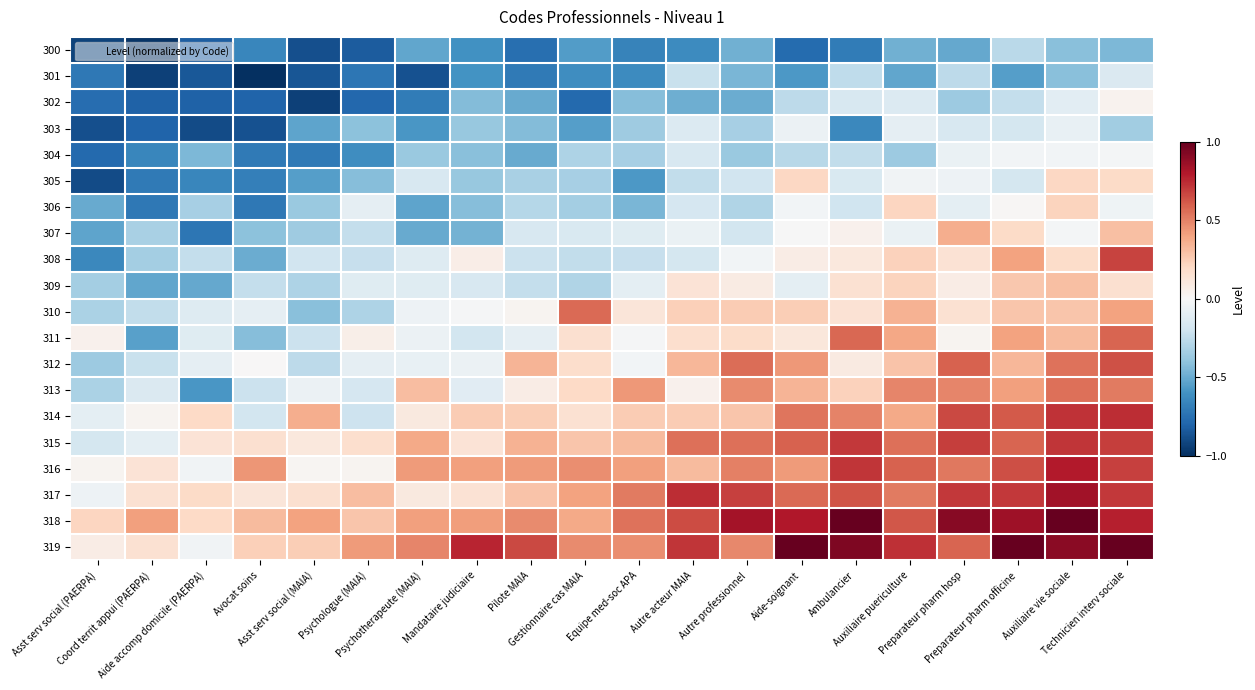

Reading right to left, what are all the values shown in this chart?

300: Technicien interv sociale=-0.5	Auxiliaire vie sociale=-0.4	Preparateur pharm officine=-0.3	Preparateur pharm hosp=-0.5	Auxiliaire puericulture=-0.5	Ambulancier=-0.7	Aide-soignant=-0.8	Autre professionnel=-0.5	Autre acteur MAIA=-0.6	Equipe med-soc APA=-0.7	Gestionnaire cas MAIA=-0.6	Pilote MAIA=-0.8	Mandataire judiciaire=-0.6	Psychotherapeute (MAIA)=-0.5	Psychologue (MAIA)=-0.8	Asst serv social (MAIA)=-0.9	Avocat soins=-0.7	Aide accomp domicile (PAERPA)=-0.8	Coord territ appui (PAERPA)=-1.0	Asst serv social (PAERPA)=-0.9
301: Technicien interv sociale=-0.1	Auxiliaire vie sociale=-0.4	Preparateur pharm officine=-0.6	Preparateur pharm hosp=-0.3	Auxiliaire puericulture=-0.5	Ambulancier=-0.3	Aide-soignant=-0.6	Autre professionnel=-0.5	Autre acteur MAIA=-0.2	Equipe med-soc APA=-0.6	Gestionnaire cas MAIA=-0.6	Pilote MAIA=-0.7	Mandataire judiciaire=-0.6	Psychotherapeute (MAIA)=-0.9	Psychologue (MAIA)=-0.7	Asst serv social (MAIA)=-0.9	Avocat soins=-1.0	Aide accomp domicile (PAERPA)=-0.8	Coord territ appui (PAERPA)=-0.9	Asst serv social (PAERPA)=-0.7
302: Technicien interv sociale=0.0	Auxiliaire vie sociale=-0.1	Preparateur pharm officine=-0.2	Preparateur pharm hosp=-0.4	Auxiliaire puericulture=-0.1	Ambulancier=-0.2	Aide-soignant=-0.3	Autre professionnel=-0.5	Autre acteur MAIA=-0.5	Equipe med-soc APA=-0.4	Gestionnaire cas MAIA=-0.8	Pilote MAIA=-0.5	Mandataire judiciaire=-0.4	Psychotherapeute (MAIA)=-0.7	Psychologue (MAIA)=-0.8	Asst serv social (MAIA)=-0.9	Avocat soins=-0.8	Aide accomp domicile (PAERPA)=-0.8	Coord territ appui (PAERPA)=-0.8	Asst serv social (PAERPA)=-0.8
303: Technicien interv sociale=-0.3	Auxiliaire vie sociale=-0.1	Preparateur pharm officine=-0.2	Preparateur pharm hosp=-0.2	Auxiliaire puericulture=-0.1	Ambulancier=-0.6	Aide-soignant=-0.1	Autre professionnel=-0.3	Autre acteur MAIA=-0.1	Equipe med-soc APA=-0.4	Gestionnaire cas MAIA=-0.5	Pilote MAIA=-0.4	Mandataire judiciaire=-0.4	Psychotherapeute (MAIA)=-0.6	Psychologue (MAIA)=-0.4	Asst serv social (MAIA)=-0.5	Avocat soins=-0.9	Aide accomp domicile (PAERPA)=-0.9	Coord territ appui (PAERPA)=-0.8	Asst serv social (PAERPA)=-0.9
304: Technicien interv sociale=-0.0	Auxiliaire vie sociale=-0.0	Preparateur pharm officine=-0.0	Preparateur pharm hosp=-0.1	Auxiliaire puericulture=-0.4	Ambulancier=-0.2	Aide-soignant=-0.3	Autre professionnel=-0.4	Autre acteur MAIA=-0.2	Equipe med-soc APA=-0.3	Gestionnaire cas MAIA=-0.3	Pilote MAIA=-0.5	Mandataire judiciaire=-0.4	Psychotherapeute (MAIA)=-0.4	Psychologue (MAIA)=-0.6	Asst serv social (MAIA)=-0.7	Avocat soins=-0.7	Aide accomp domicile (PAERPA)=-0.4	Coord territ appui (PAERPA)=-0.7	Asst serv social (PAERPA)=-0.8
305: Technicien interv sociale=0.2	Auxiliaire vie sociale=0.2	Preparateur pharm officine=-0.2	Preparateur pharm hosp=-0.0	Auxiliaire puericulture=-0.0	Ambulancier=-0.2	Aide-soignant=0.2	Autre professionnel=-0.2	Autre acteur MAIA=-0.2	Equipe med-soc APA=-0.6	Gestionnaire cas MAIA=-0.3	Pilote MAIA=-0.3	Mandataire judiciaire=-0.4	Psychotherapeute (MAIA)=-0.2	Psychologue (MAIA)=-0.4	Asst serv social (MAIA)=-0.5	Avocat soins=-0.7	Aide accomp domicile (PAERPA)=-0.7	Coord territ appui (PAERPA)=-0.7	Asst serv social (PAERPA)=-0.9
306: Technicien interv sociale=-0.0	Auxiliaire vie sociale=0.2	Preparateur pharm officine=0.0	Preparateur pharm hosp=-0.1	Auxiliaire puericulture=0.2	Ambulancier=-0.2	Aide-soignant=-0.0	Autre professionnel=-0.3	Autre acteur MAIA=-0.2	Equipe med-soc APA=-0.5	Gestionnaire cas MAIA=-0.3	Pilote MAIA=-0.3	Mandataire judiciaire=-0.4	Psychotherapeute (MAIA)=-0.5	Psychologue (MAIA)=-0.1	Asst serv social (MAIA)=-0.4	Avocat soins=-0.7	Aide accomp domicile (PAERPA)=-0.3	Coord territ appui (PAERPA)=-0.7	Asst serv social (PAERPA)=-0.5
307: Technicien interv sociale=0.3	Auxiliaire vie sociale=-0.0	Preparateur pharm officine=0.2	Preparateur pharm hosp=0.4	Auxiliaire puericulture=-0.1	Ambulancier=0.0	Aide-soignant=-0.0	Autre professionnel=-0.2	Autre acteur MAIA=-0.1	Equipe med-soc APA=-0.1	Gestionnaire cas MAIA=-0.2	Pilote MAIA=-0.2	Mandataire judiciaire=-0.5	Psychotherapeute (MAIA)=-0.5	Psychologue (MAIA)=-0.2	Asst serv social (MAIA)=-0.4	Avocat soins=-0.4	Aide accomp domicile (PAERPA)=-0.7	Coord territ appui (PAERPA)=-0.3	Asst serv social (PAERPA)=-0.5
308: Technicien interv sociale=0.7	Auxiliaire vie sociale=0.2	Preparateur pharm officine=0.4	Preparateur pharm hosp=0.1	Auxiliaire puericulture=0.2	Ambulancier=0.1	Aide-soignant=0.1	Autre professionnel=-0.0	Autre acteur MAIA=-0.2	Equipe med-soc APA=-0.2	Gestionnaire cas MAIA=-0.2	Pilote MAIA=-0.2	Mandataire judiciaire=0.1	Psychotherapeute (MAIA)=-0.1	Psychologue (MAIA)=-0.2	Asst serv social (MAIA)=-0.2	Avocat soins=-0.5	Aide accomp domicile (PAERPA)=-0.2	Coord territ appui (PAERPA)=-0.3	Asst serv social (PAERPA)=-0.6
309: Technicien interv sociale=0.2	Auxiliaire vie sociale=0.3	Preparateur pharm officine=0.3	Preparateur pharm hosp=0.1	Auxiliaire puericulture=0.2	Ambulancier=0.2	Aide-soignant=-0.1	Autre professionnel=0.1	Autre acteur MAIA=0.1	Equipe med-soc APA=-0.1	Gestionnaire cas MAIA=-0.3	Pilote MAIA=-0.2	Mandataire judiciaire=-0.2	Psychotherapeute (MAIA)=-0.1	Psychologue (MAIA)=-0.1	Asst serv social (MAIA)=-0.3	Avocat soins=-0.2	Aide accomp domicile (PAERPA)=-0.5	Coord territ appui (PAERPA)=-0.5	Asst serv social (PAERPA)=-0.3
310: Technicien interv sociale=0.4	Auxiliaire vie sociale=0.3	Preparateur pharm officine=0.3	Preparateur pharm hosp=0.2	Auxiliaire puericulture=0.3	Ambulancier=0.1	Aide-soignant=0.2	Autre professionnel=0.3	Autre acteur MAIA=0.2	Equipe med-soc APA=0.1	Gestionnaire cas MAIA=0.6	Pilote MAIA=0.0	Mandataire judiciaire=-0.0	Psychotherapeute (MAIA)=-0.1	Psychologue (MAIA)=-0.3	Asst serv social (MAIA)=-0.4	Avocat soins=-0.1	Aide accomp domicile (PAERPA)=-0.1	Coord territ appui (PAERPA)=-0.2	Asst serv social (PAERPA)=-0.3
311: Technicien interv sociale=0.6	Auxiliaire vie sociale=0.3	Preparateur pharm officine=0.4	Preparateur pharm hosp=0.0	Auxiliaire puericulture=0.4	Ambulancier=0.6	Aide-soignant=0.1	Autre professionnel=0.2	Autre acteur MAIA=0.2	Equipe med-soc APA=-0.0	Gestionnaire cas MAIA=0.2	Pilote MAIA=-0.1	Mandataire judiciaire=-0.2	Psychotherapeute (MAIA)=-0.1	Psychologue (MAIA)=0.1	Asst serv social (MAIA)=-0.2	Avocat soins=-0.4	Aide accomp domicile (PAERPA)=-0.1	Coord territ appui (PAERPA)=-0.5	Asst serv social (PAERPA)=0.0
312: Technicien interv sociale=0.6	Auxiliaire vie sociale=0.5	Preparateur pharm officine=0.3	Preparateur pharm hosp=0.6	Auxiliaire puericulture=0.3	Ambulancier=0.1	Aide-soignant=0.4	Autre professionnel=0.6	Autre acteur MAIA=0.3	Equipe med-soc APA=-0.0	Gestionnaire cas MAIA=0.2	Pilote MAIA=0.3	Mandataire judiciaire=-0.1	Psychotherapeute (MAIA)=-0.1	Psychologue (MAIA)=-0.1	Asst serv social (MAIA)=-0.3	Avocat soins=0.0	Aide accomp domicile (PAERPA)=-0.1	Coord territ appui (PAERPA)=-0.2	Asst serv social (PAERPA)=-0.4
313: Technicien interv sociale=0.5	Auxiliaire vie sociale=0.6	Preparateur pharm officine=0.4	Preparateur pharm hosp=0.5	Auxiliaire puericulture=0.5	Ambulancier=0.2	Aide-soignant=0.3	Autre professionnel=0.5	Autre acteur MAIA=0.0	Equipe med-soc APA=0.4	Gestionnaire cas MAIA=0.2	Pilote MAIA=0.1	Mandataire judiciaire=-0.1	Psychotherapeute (MAIA)=0.3	Psychologue (MAIA)=-0.2	Asst serv social (MAIA)=-0.1	Avocat soins=-0.2	Aide accomp domicile (PAERPA)=-0.6	Coord territ appui (PAERPA)=-0.1	Asst serv social (PAERPA)=-0.3
314: Technicien interv sociale=0.7	Auxiliaire vie sociale=0.7	Preparateur pharm officine=0.6	Preparateur pharm hosp=0.7	Auxiliaire puericulture=0.4	Ambulancier=0.5	Aide-soignant=0.5	Autre professionnel=0.3	Autre acteur MAIA=0.3	Equipe med-soc APA=0.3	Gestionnaire cas MAIA=0.2	Pilote MAIA=0.2	Mandataire judiciaire=0.3	Psychotherapeute (MAIA)=0.1	Psychologue (MAIA)=-0.2	Asst serv social (MAIA)=0.4	Avocat soins=-0.2	Aide accomp domicile (PAERPA)=0.2	Coord territ appui (PAERPA)=0.0	Asst serv social (PAERPA)=-0.1
315: Technicien interv sociale=0.7	Auxiliaire vie sociale=0.7	Preparateur pharm officine=0.6	Preparateur pharm hosp=0.7	Auxiliaire puericulture=0.6	Ambulancier=0.7	Aide-soignant=0.6	Autre professionnel=0.6	Autre acteur MAIA=0.6	Equipe med-soc APA=0.3	Gestionnaire cas MAIA=0.3	Pilote MAIA=0.3	Mandataire judiciaire=0.1	Psychotherapeute (MAIA)=0.4	Psychologue (MAIA)=0.2	Asst serv social (MAIA)=0.1	Avocat soins=0.2	Aide accomp domicile (PAERPA)=0.1	Coord territ appui (PAERPA)=-0.1	Asst serv social (PAERPA)=-0.2
316: Technicien interv sociale=0.7	Auxiliaire vie sociale=0.8	Preparateur pharm officine=0.6	Preparateur pharm hosp=0.5	Auxiliaire puericulture=0.6	Ambulancier=0.7	Aide-soignant=0.4	Autre professionnel=0.5	Autre acteur MAIA=0.3	Equipe med-soc APA=0.4	Gestionnaire cas MAIA=0.5	Pilote MAIA=0.4	Mandataire judiciaire=0.4	Psychotherapeute (MAIA)=0.4	Psychologue (MAIA)=0.0	Asst serv social (MAIA)=0.0	Avocat soins=0.4	Aide accomp domicile (PAERPA)=-0.0	Coord territ appui (PAERPA)=0.1	Asst serv social (PAERPA)=0.0
317: Technicien interv sociale=0.7	Auxiliaire vie sociale=0.8	Preparateur pharm officine=0.7	Preparateur pharm hosp=0.7	Auxiliaire puericulture=0.5	Ambulancier=0.6	Aide-soignant=0.6	Autre professionnel=0.7	Autre acteur MAIA=0.7	Equipe med-soc APA=0.5	Gestionnaire cas MAIA=0.4	Pilote MAIA=0.3	Mandataire judiciaire=0.1	Psychotherapeute (MAIA)=0.1	Psychologue (MAIA)=0.3	Asst serv social (MAIA)=0.2	Avocat soins=0.1	Aide accomp domicile (PAERPA)=0.2	Coord territ appui (PAERPA)=0.2	Asst serv social (PAERPA)=-0.0
318: Technicien interv sociale=0.8	Auxiliaire vie sociale=1.0	Preparateur pharm officine=0.8	Preparateur pharm hosp=0.9	Auxiliaire puericulture=0.6	Ambulancier=1.0	Aide-soignant=0.8	Autre professionnel=0.8	Autre acteur MAIA=0.7	Equipe med-soc APA=0.5	Gestionnaire cas MAIA=0.4	Pilote MAIA=0.5	Mandataire judiciaire=0.4	Psychotherapeute (MAIA)=0.4	Psychologue (MAIA)=0.3	Asst serv social (MAIA)=0.4	Avocat soins=0.3	Aide accomp domicile (PAERPA)=0.2	Coord territ appui (PAERPA)=0.4	Asst serv social (PAERPA)=0.2
319: Technicien interv sociale=1.0	Auxiliaire vie sociale=0.9	Preparateur pharm officine=1.0	Preparateur pharm hosp=0.6	Auxiliaire puericulture=0.7	Ambulancier=0.9	Aide-soignant=1.0	Autre professionnel=0.5	Autre acteur MAIA=0.7	Equipe med-soc APA=0.5	Gestionnaire cas MAIA=0.5	Pilote MAIA=0.7	Mandataire judiciaire=0.8	Psychotherapeute (MAIA)=0.5	Psychologue (MAIA)=0.4	Asst serv social (MAIA)=0.2	Avocat soins=0.2	Aide accomp domicile (PAERPA)=-0.0	Coord territ appui (PAERPA)=0.2	Asst serv social (PAERPA)=0.1